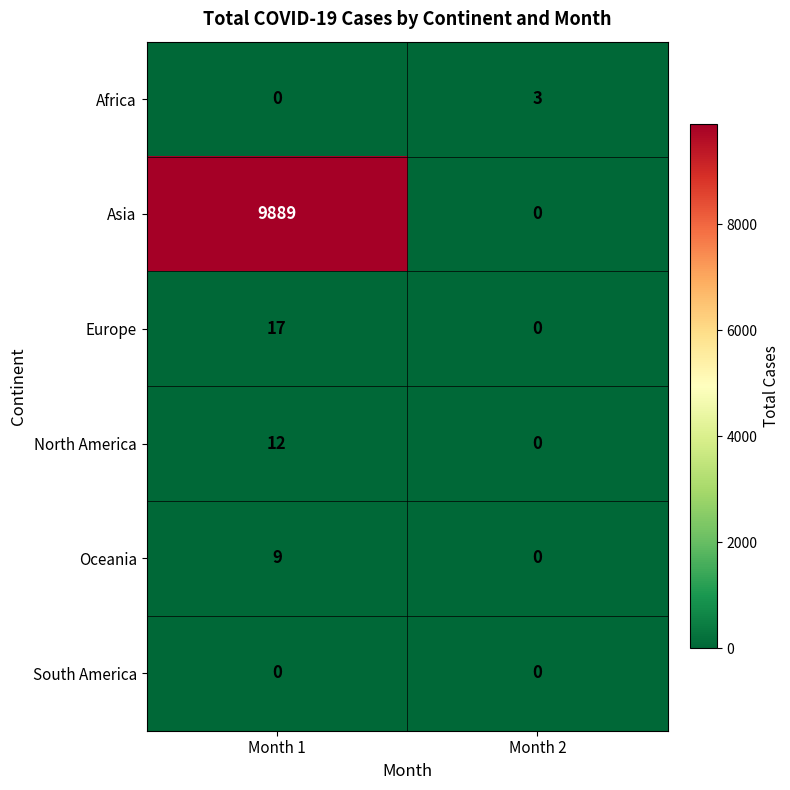

The Oceania series shows 0 at Month 2. True or false?

True